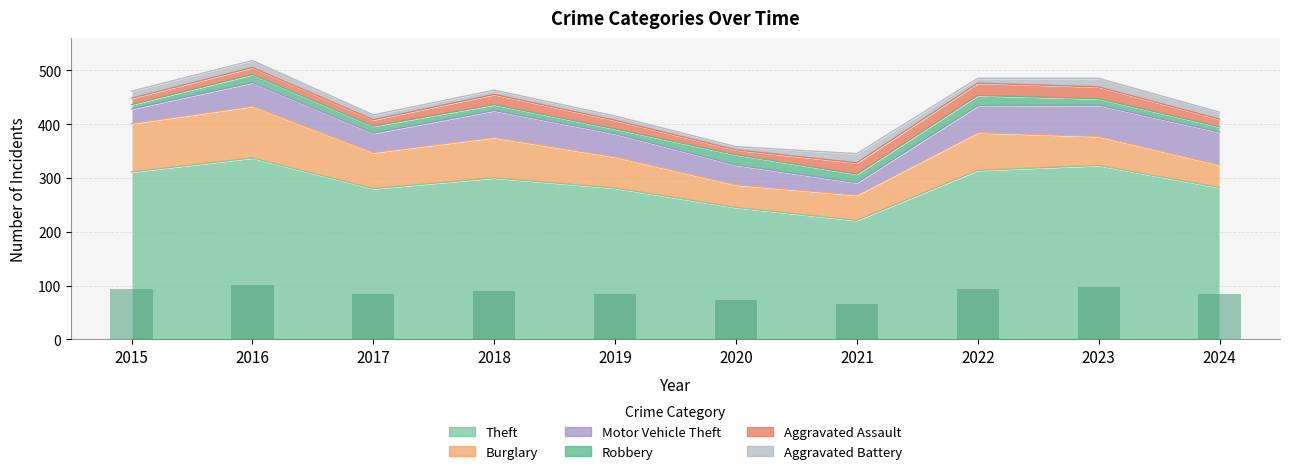

What is the value of the Theft bar at the 4th from the left?

300